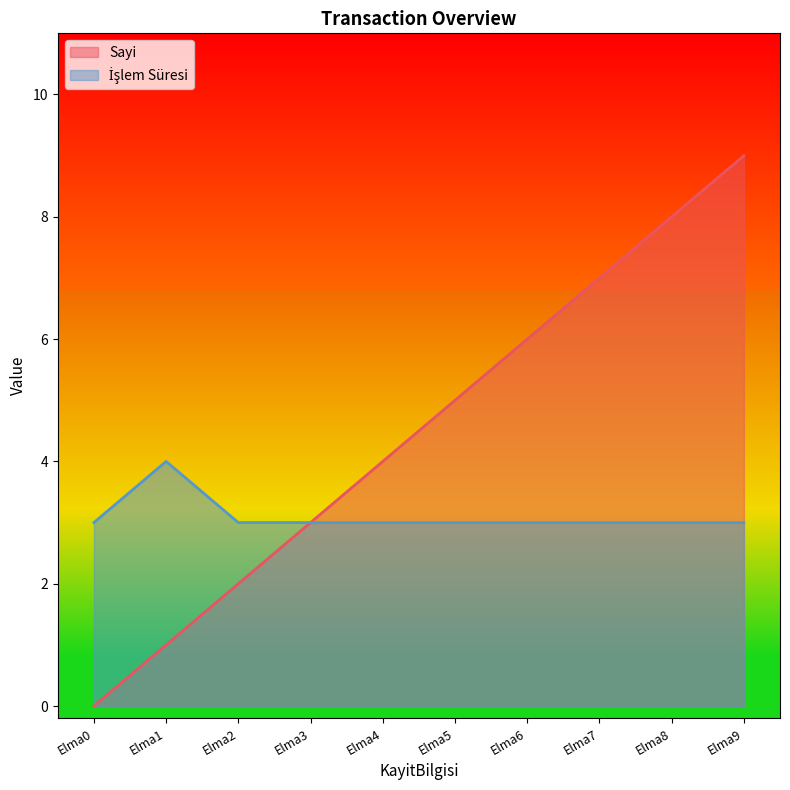

Where is Sayi nearest to the value 4?

Elma4